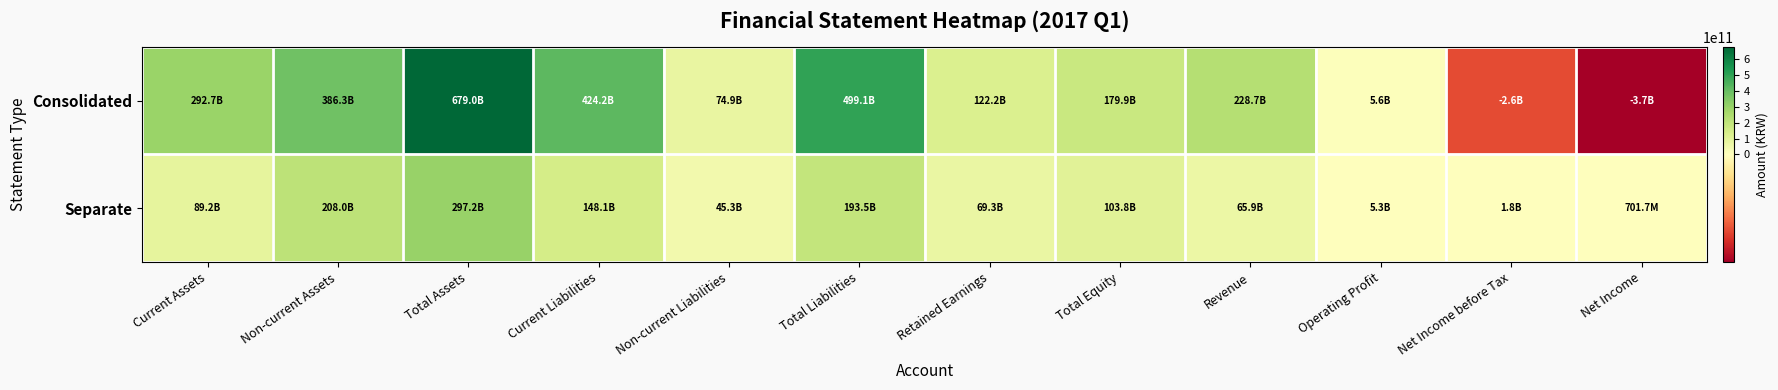

What is the smallest value displayed?

-3721742933